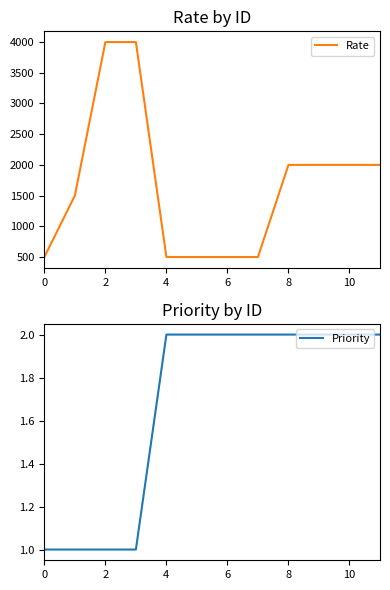

What are all the series names shown in the legend?

Rate, Priority